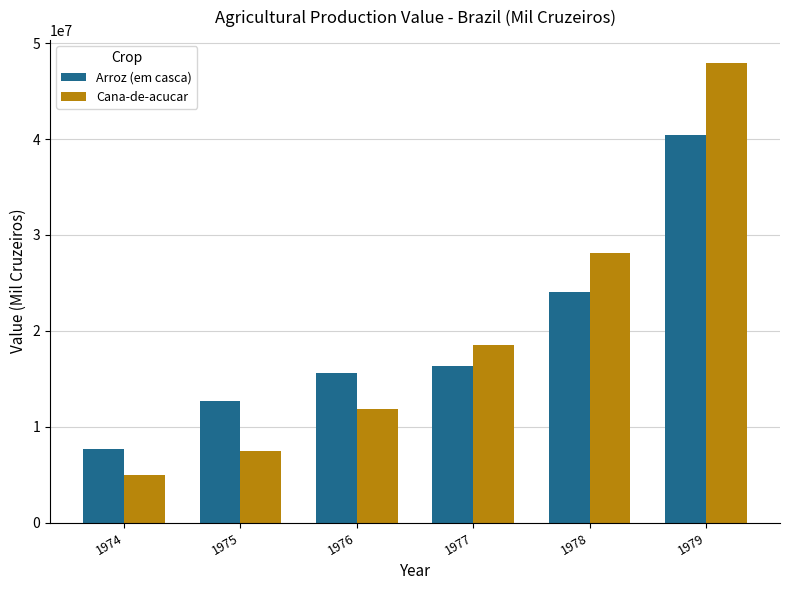

Reading right to left, list all the values displayed in this chart.

Arroz (em casca): 1979=40406616	1978=24011760	1977=16320099	1976=15577978	1975=12649406	1974=7661758
Cana-de-acucar: 1979=47944276	1978=28150195	1977=18487182	1976=11880528	1975=7460577	1974=4919357